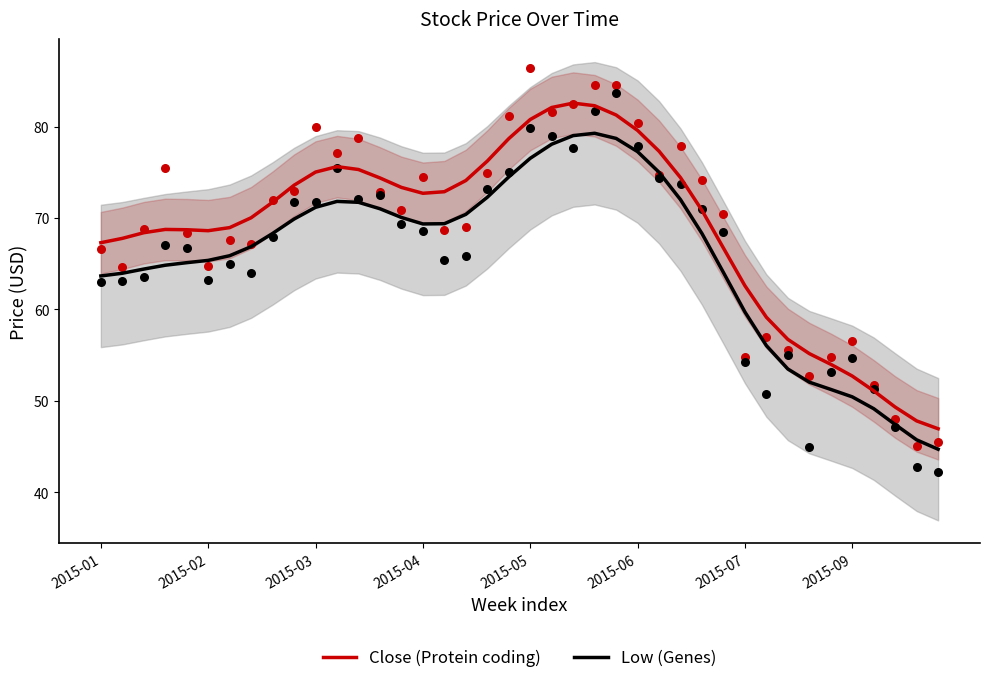

At which category is the sum across all series the highest?

22